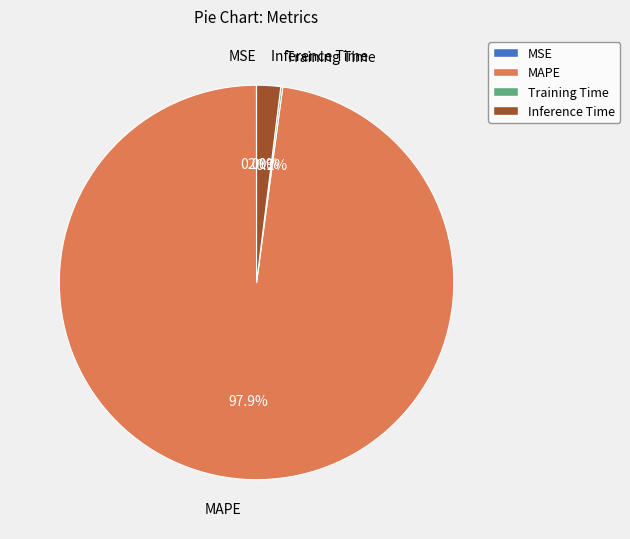

Does any single category account for the majority?

Yes